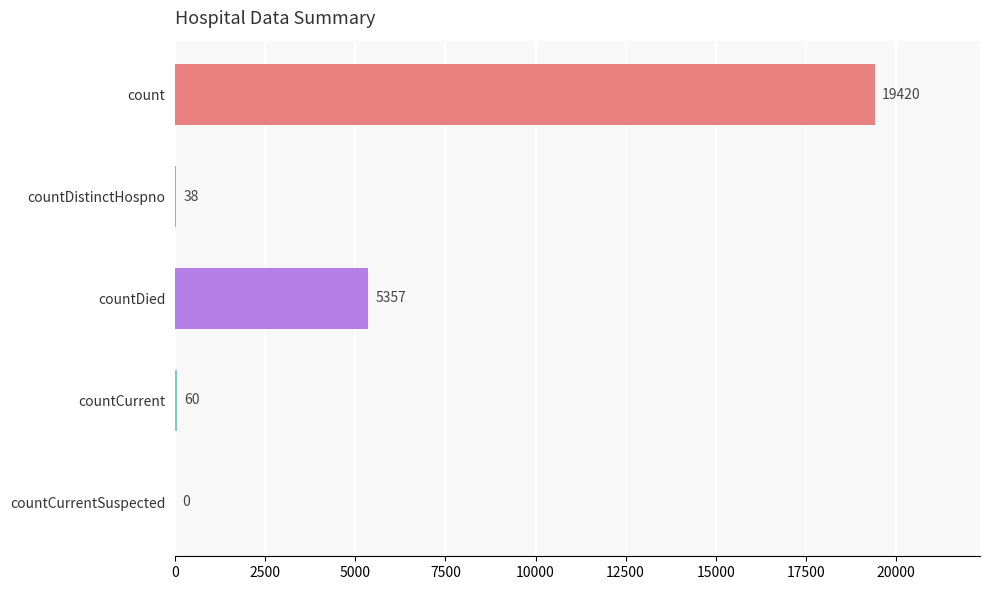

How many values are above zero?

4